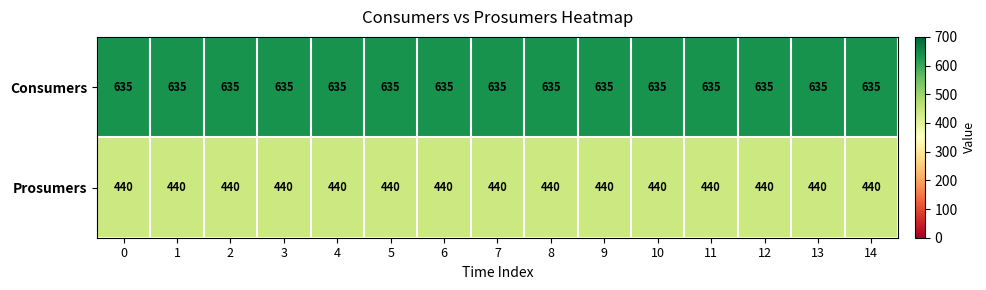

The value of Consumers at 6 is 838. True or false?

False